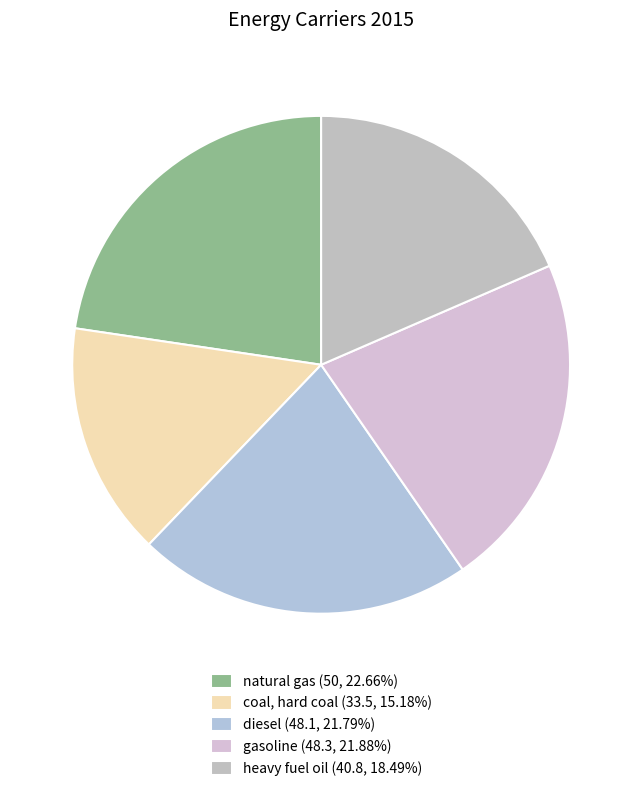

What is the largest slice in the pie chart?

natural gas